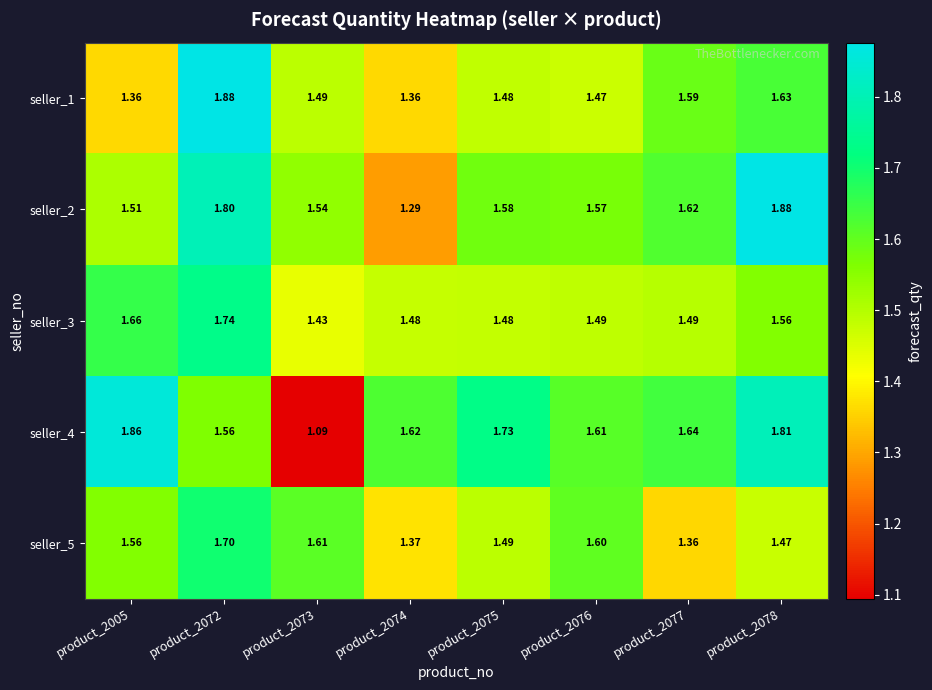

Is the value of seller_5 at product_2077 greater than the value of seller_1 at product_2072?

No